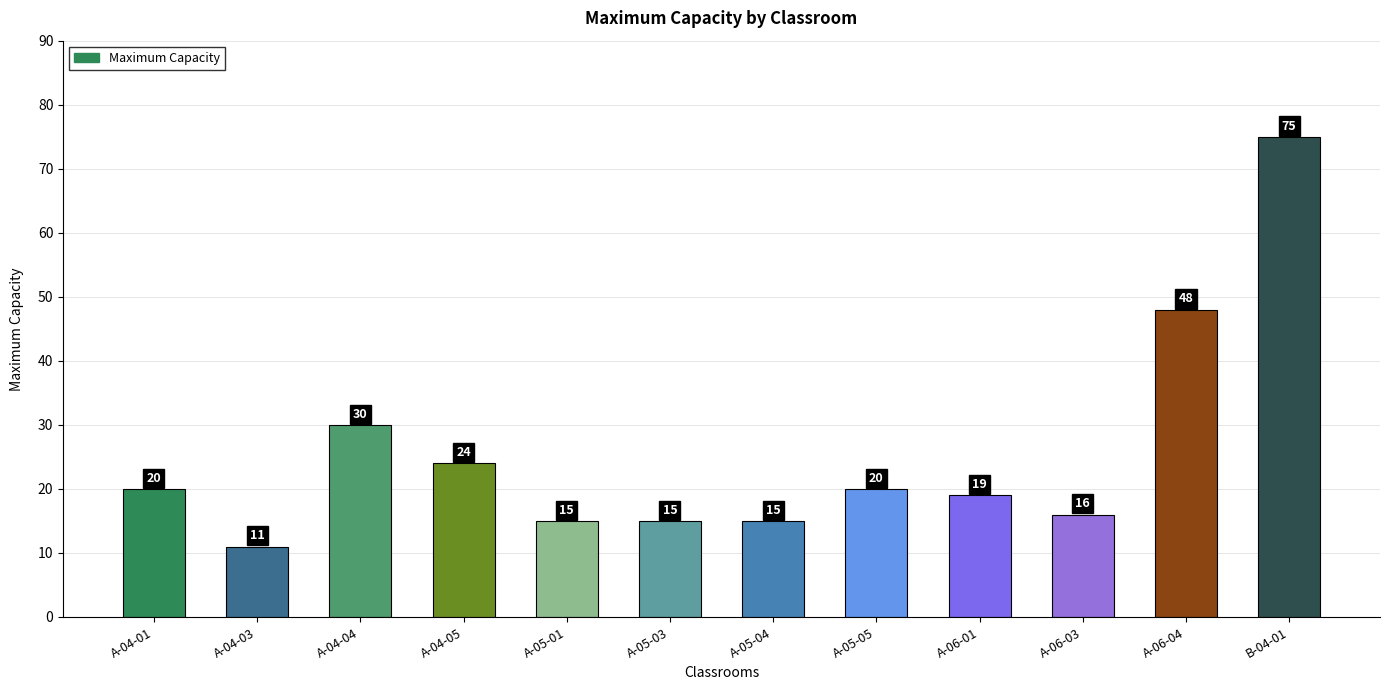

What is the difference between the second highest and minimum values?

37